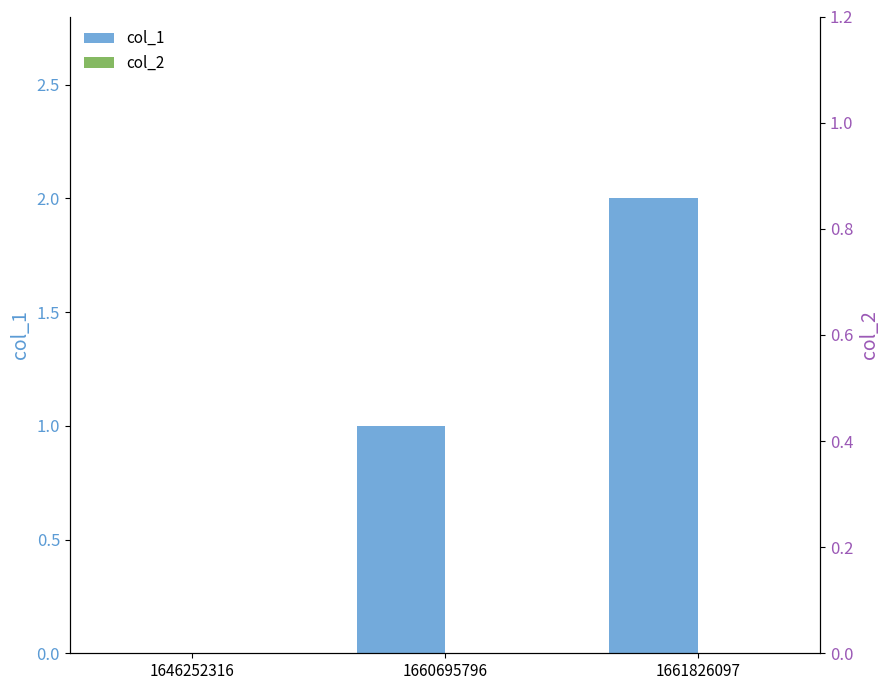

What is the sum of the col_1 values at 1646252316 and 1660695796?

1